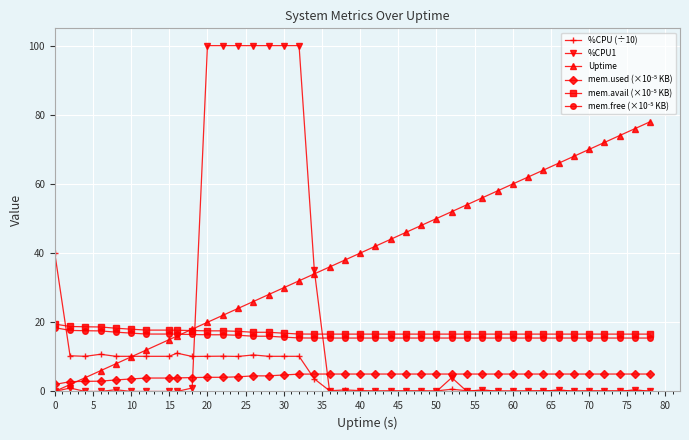

Which series has the largest total across all categories?

Uptime